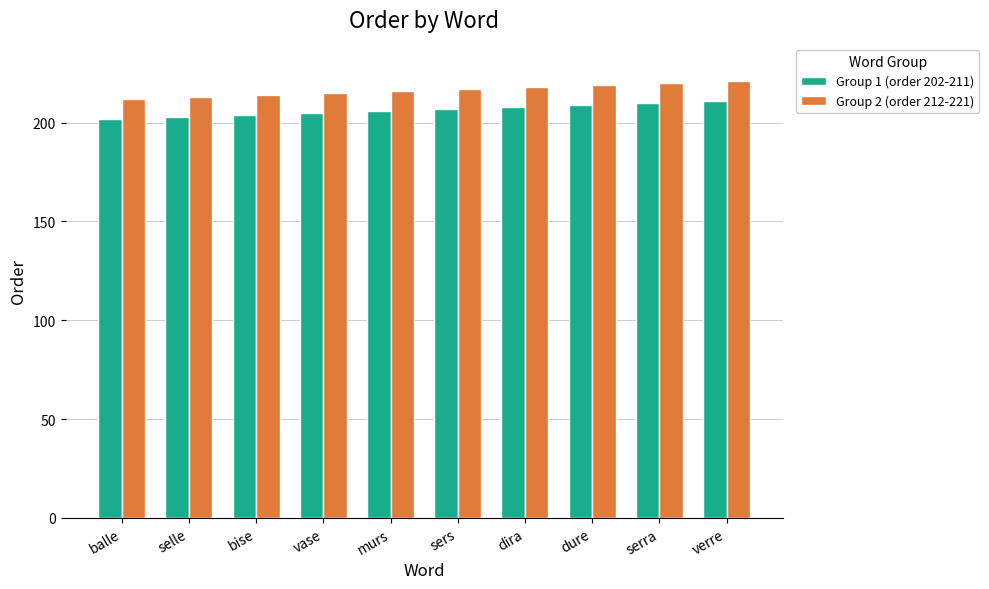

What is the lowest value of the Group 2 (order 212-221) series?

212